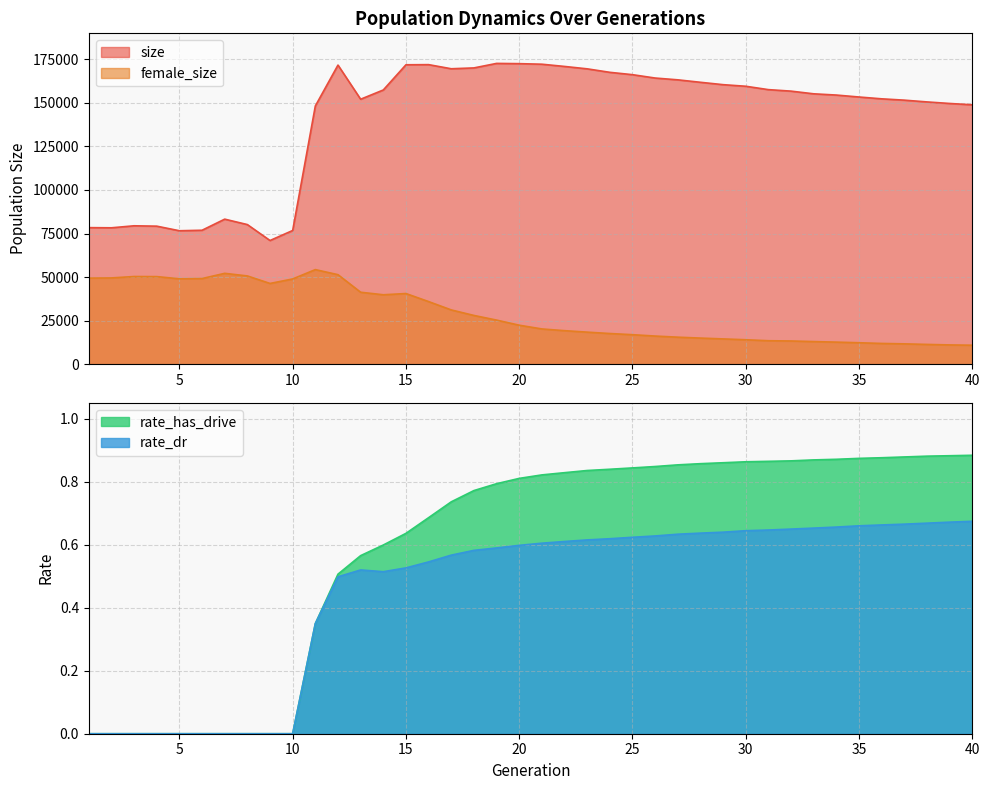

What is the sum of the rate_has_drive values at 8 and 36?

0.9